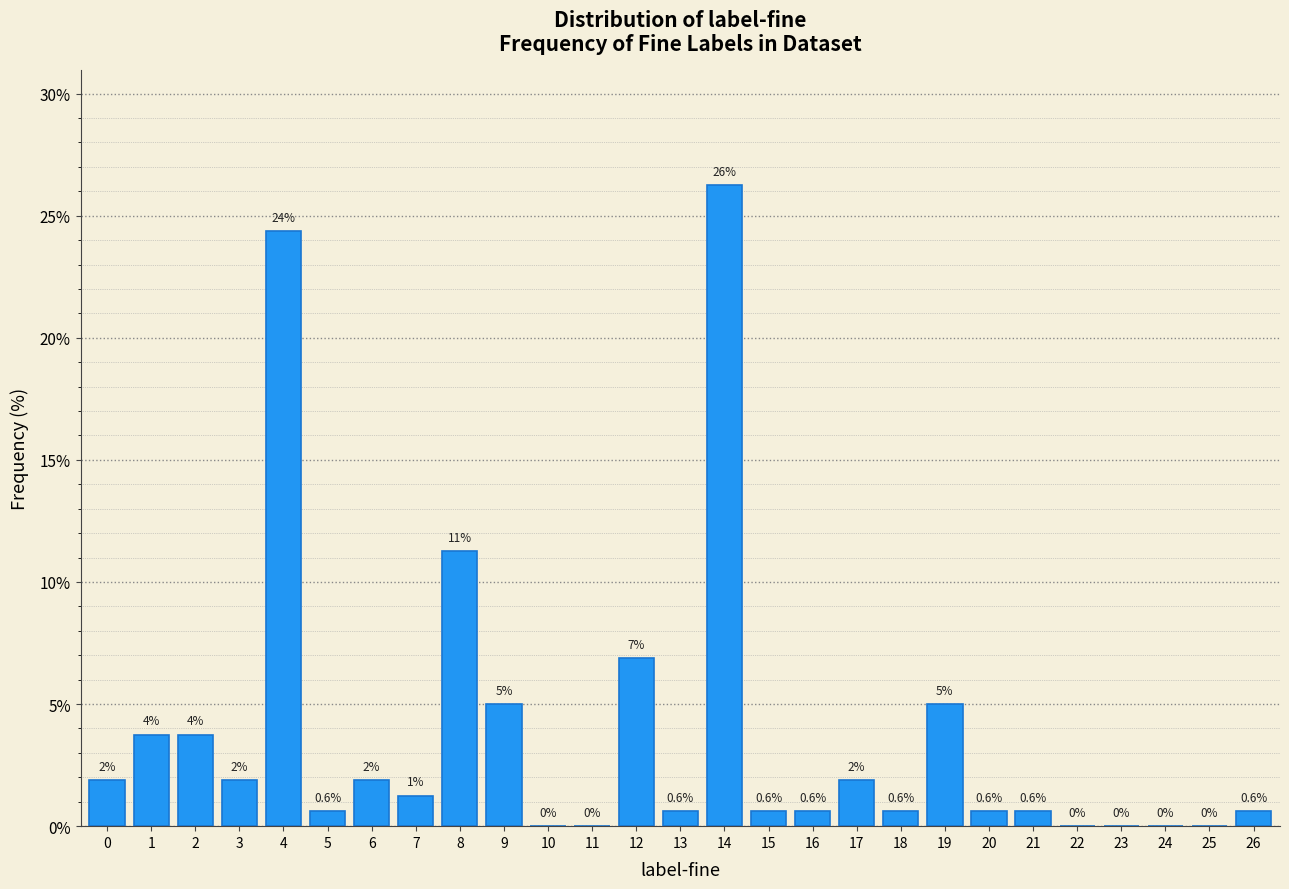

At which label is the value closest to 13?

8